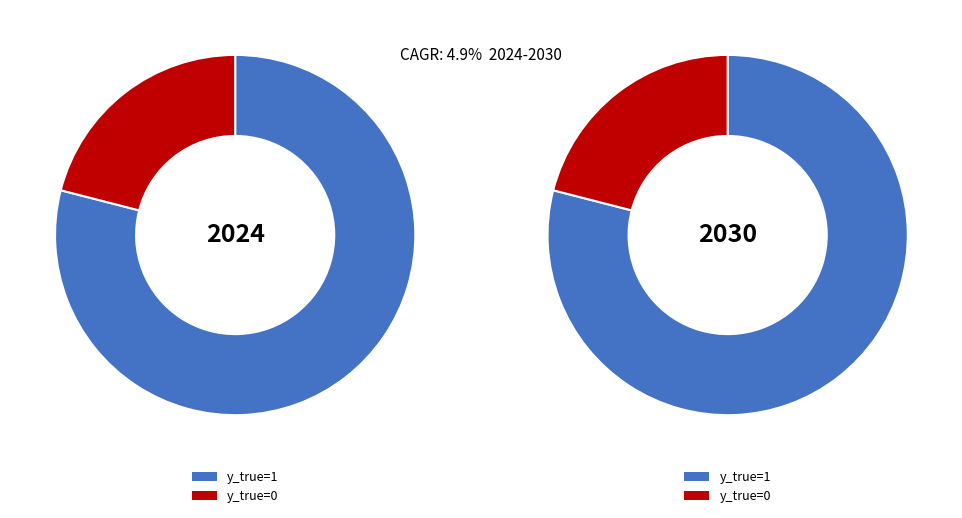

What is the total percentage of y_true=0 and y_true=1?

100.0%